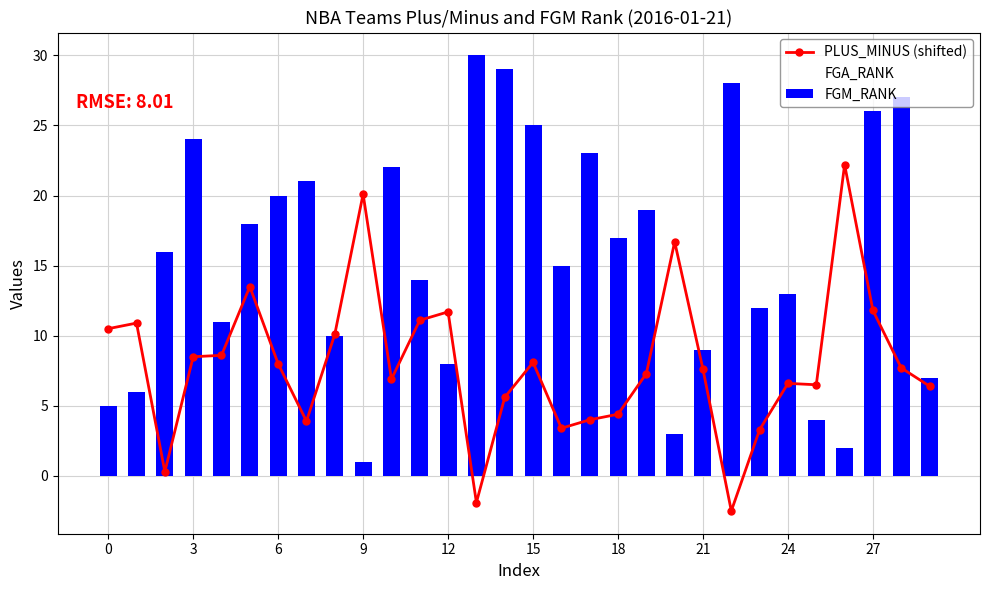

What is the value of the FGA_RANK bar at the 2nd from the left?

1.0